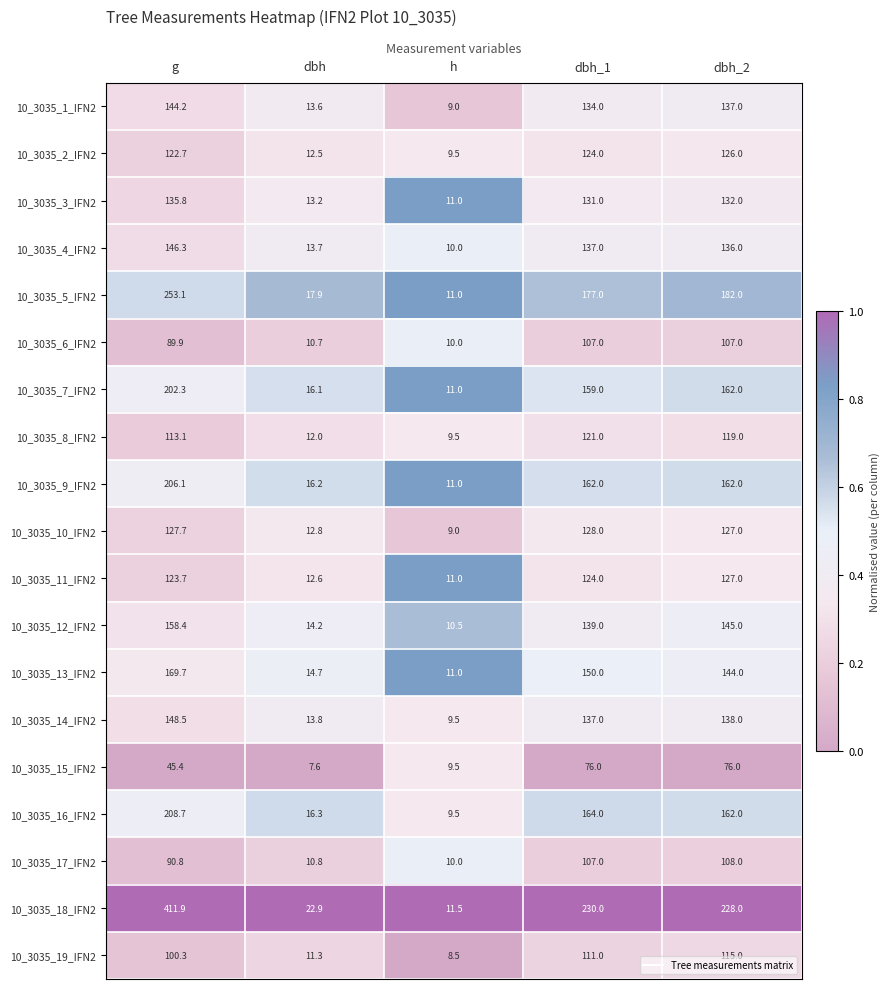

What is the average value of the 10_3035_14_IFN2 series?

89.4